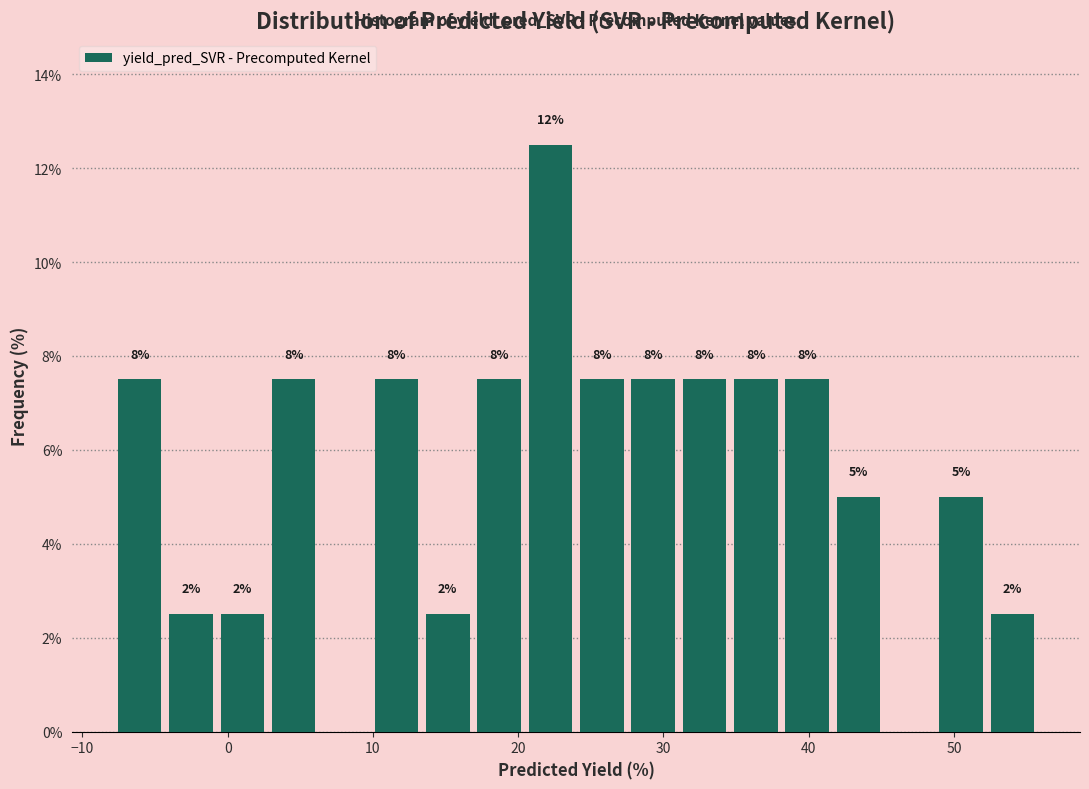

Read against the x-axis, roughly where is the centre of the tallest bar?

22